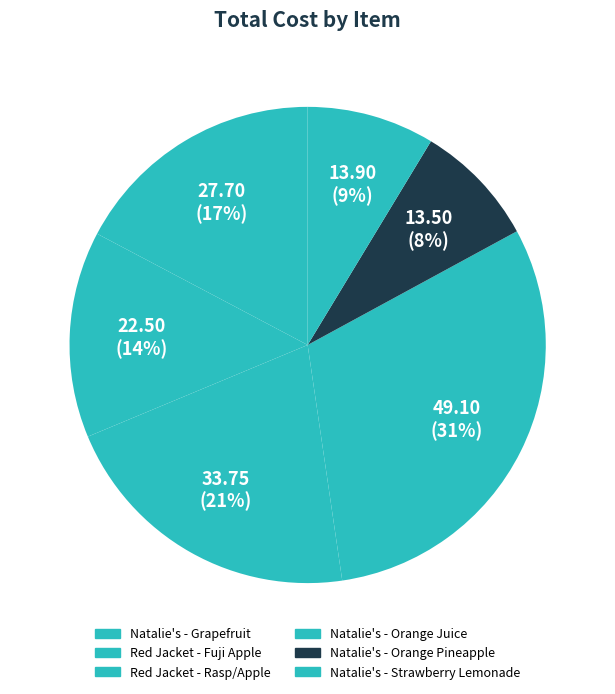

Count the number of slices in the pie.

6